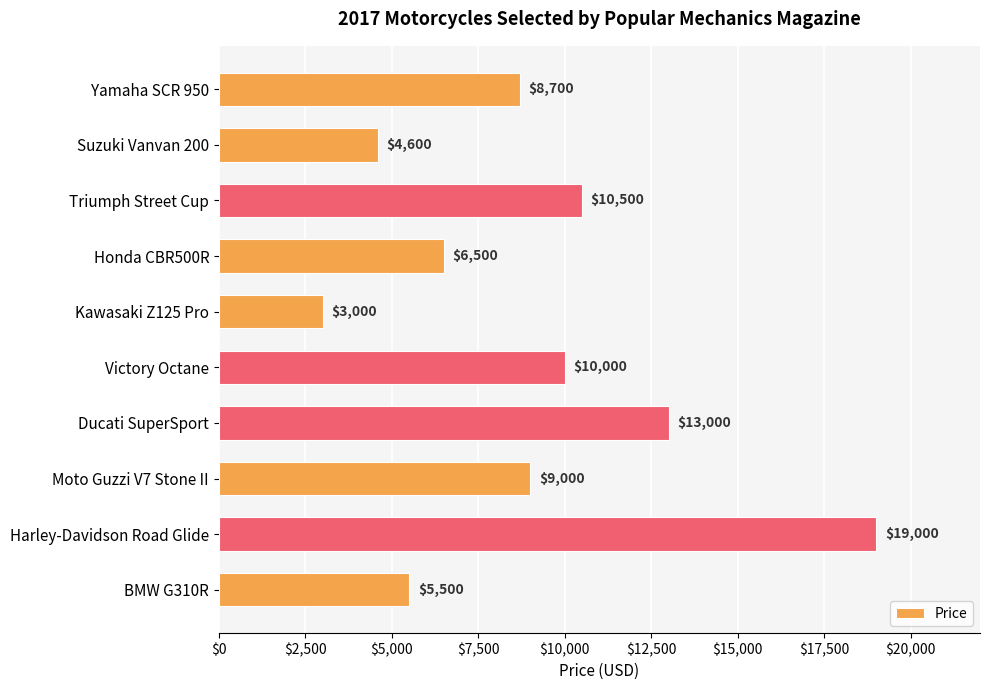

How many distinct data groups are displayed?

1